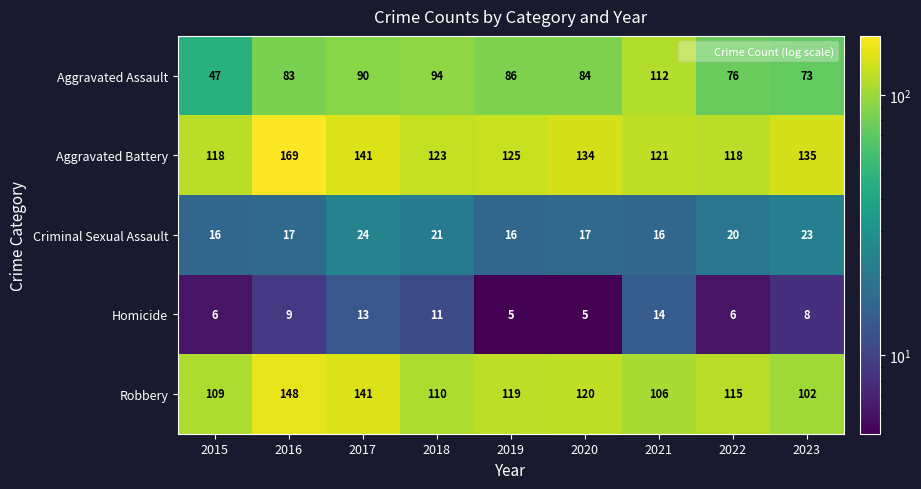

How many data points does each series have?

9